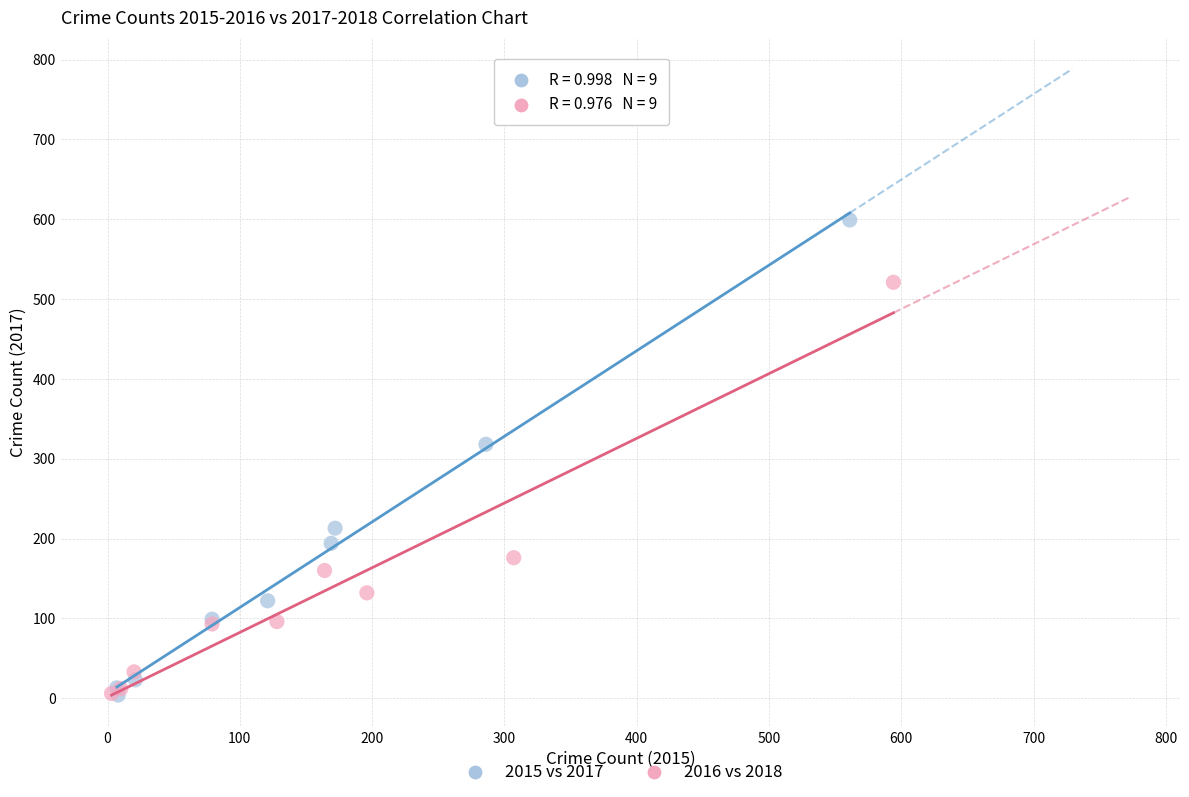

Which series has the widest spread of Y values?

2015 vs 2017